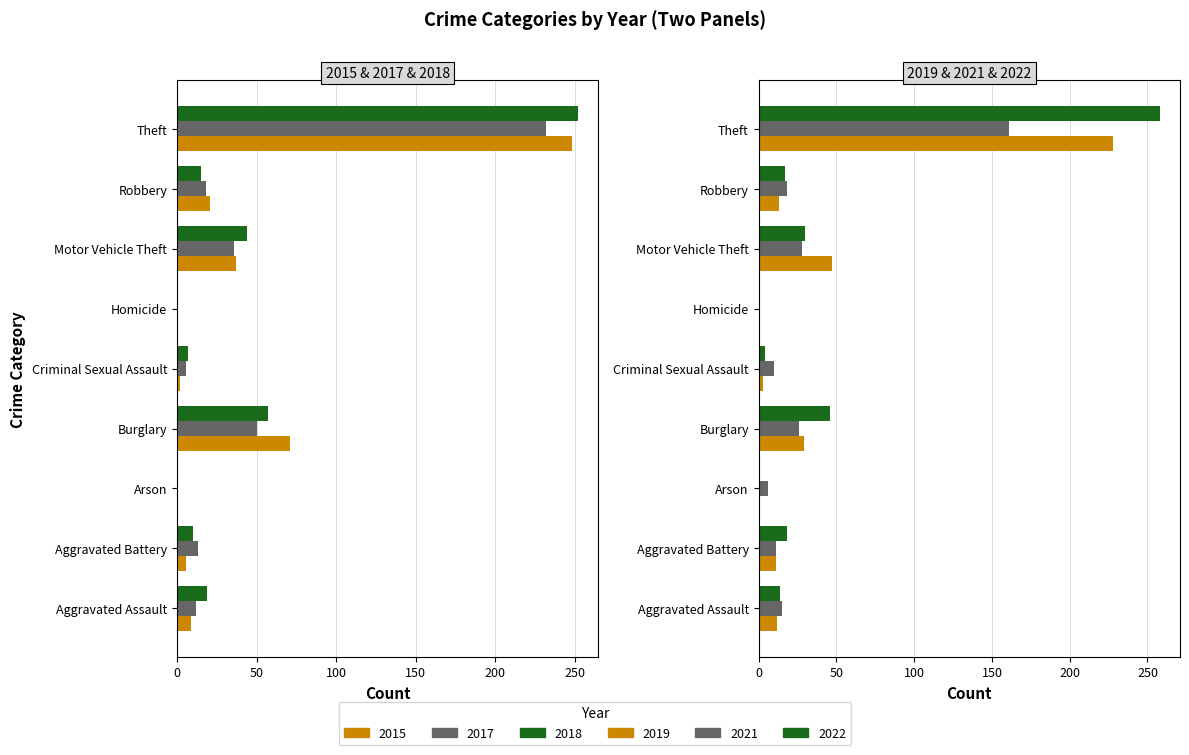

What is the total value across all series at Homicide?

4